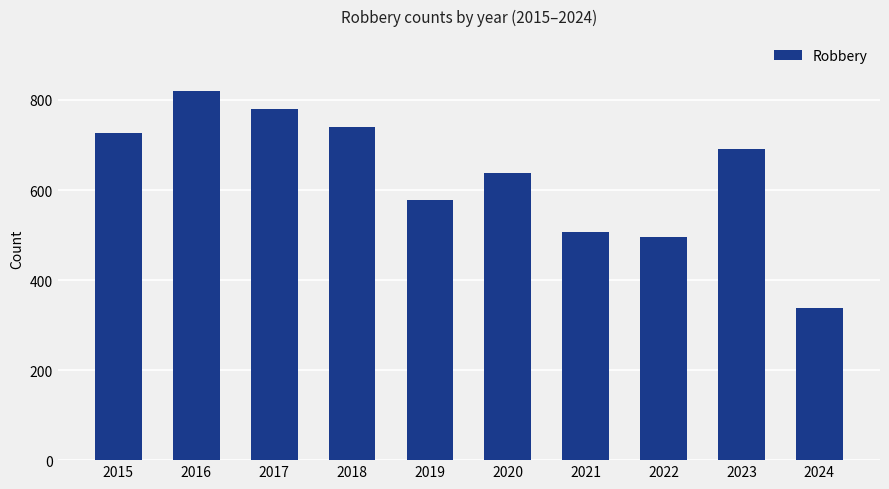

True or false: the data shows 489 at 2017.

False